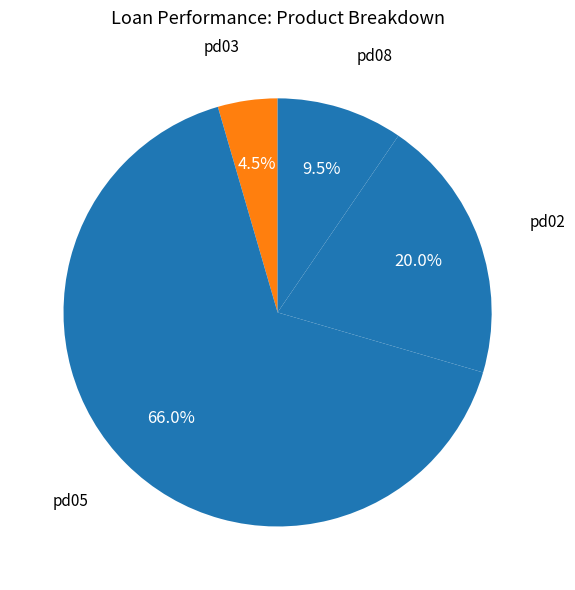

What is the largest slice in the pie chart?

pd05